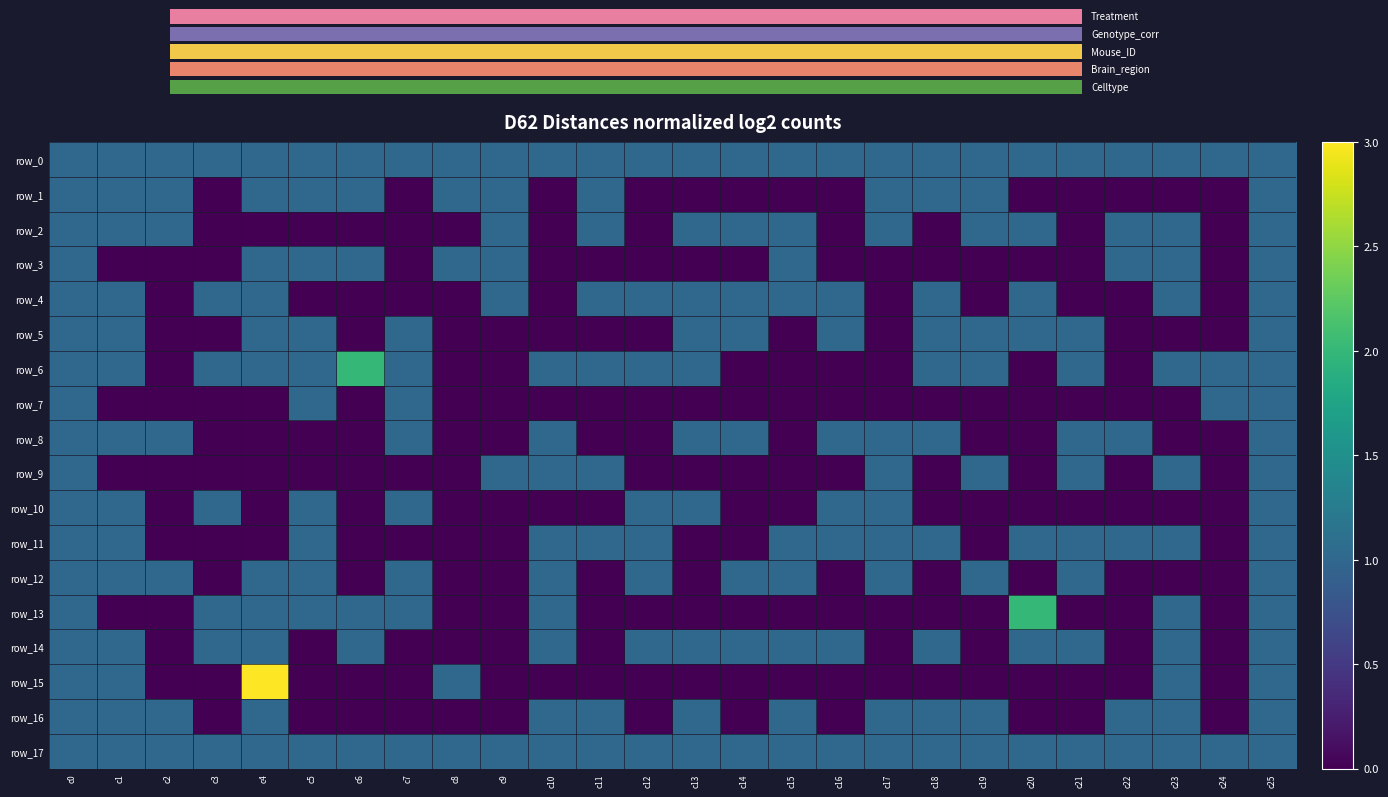

Rank the categories by row_6 value from highest to lowest.

c6, c0, c1, c3, c4, c5, c7, c10, c11, c12, c13, c18, c19, c21, c23, c24, c25, c2, c8, c9, c14, c15, c16, c17, c20, c22